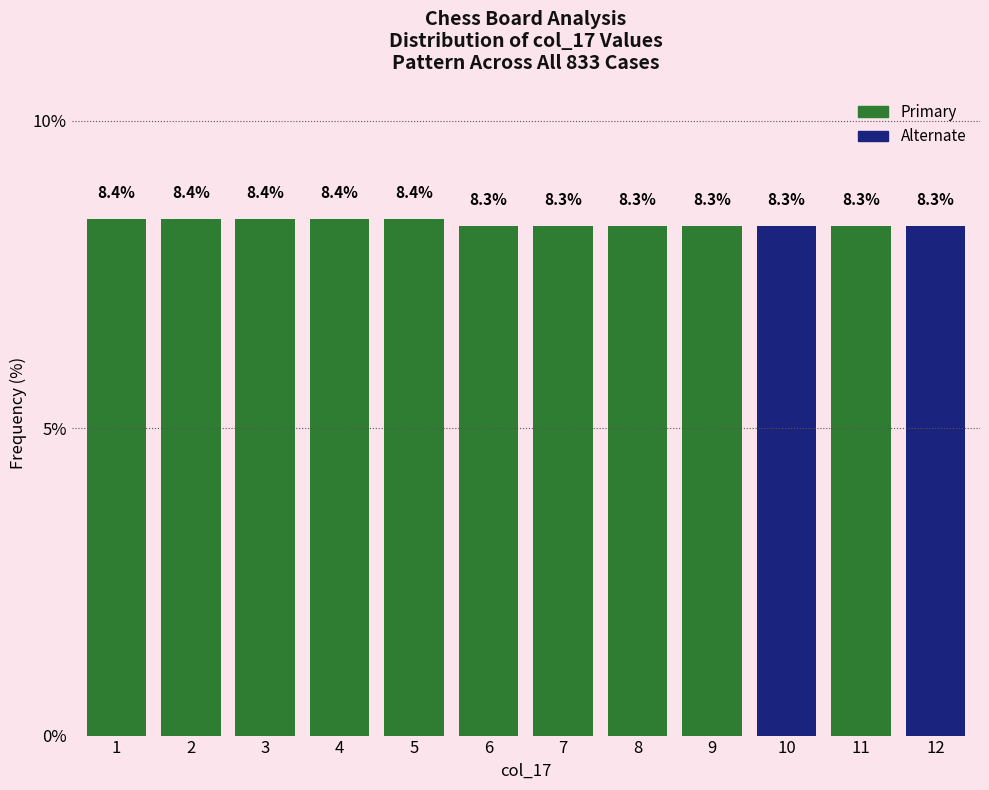

Reading right to left, list all the values displayed in this chart.

8.3	8.3	8.3	8.3	8.3	8.3	8.3	8.4	8.4	8.4	8.4	8.4